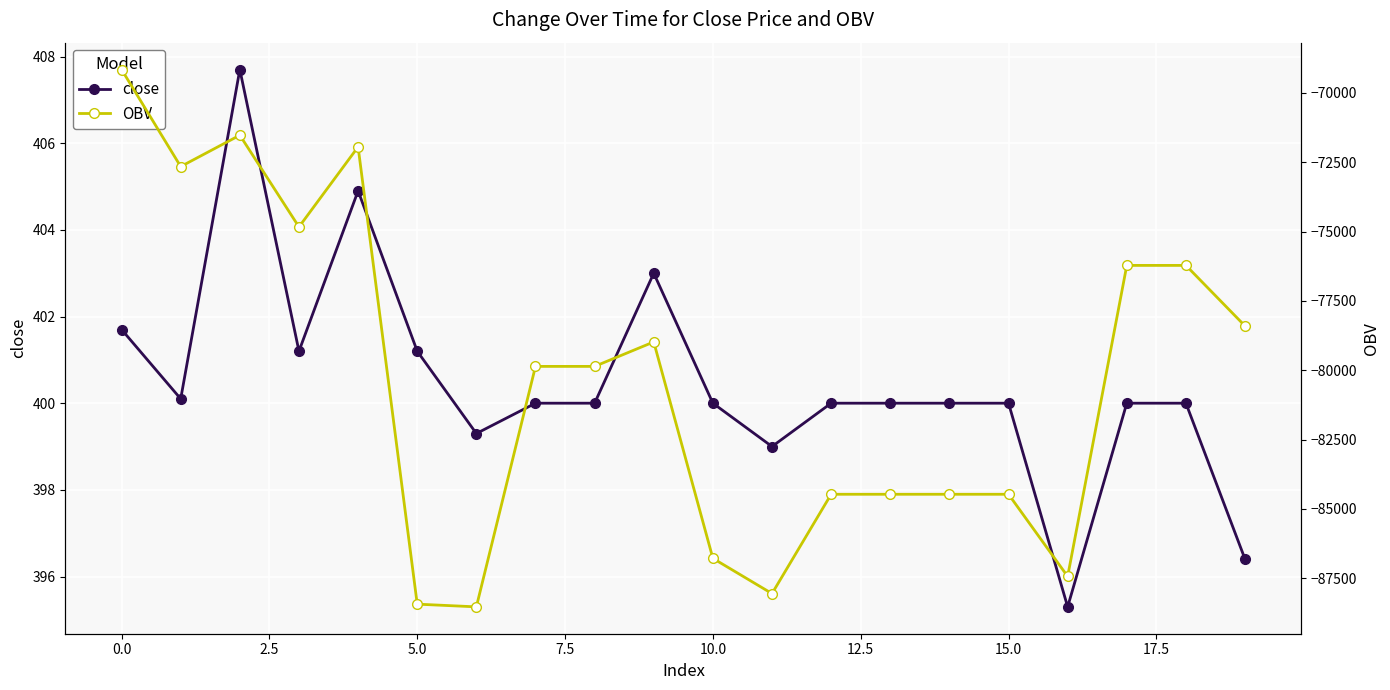

How many interior local peaks does the OBV series have?

3